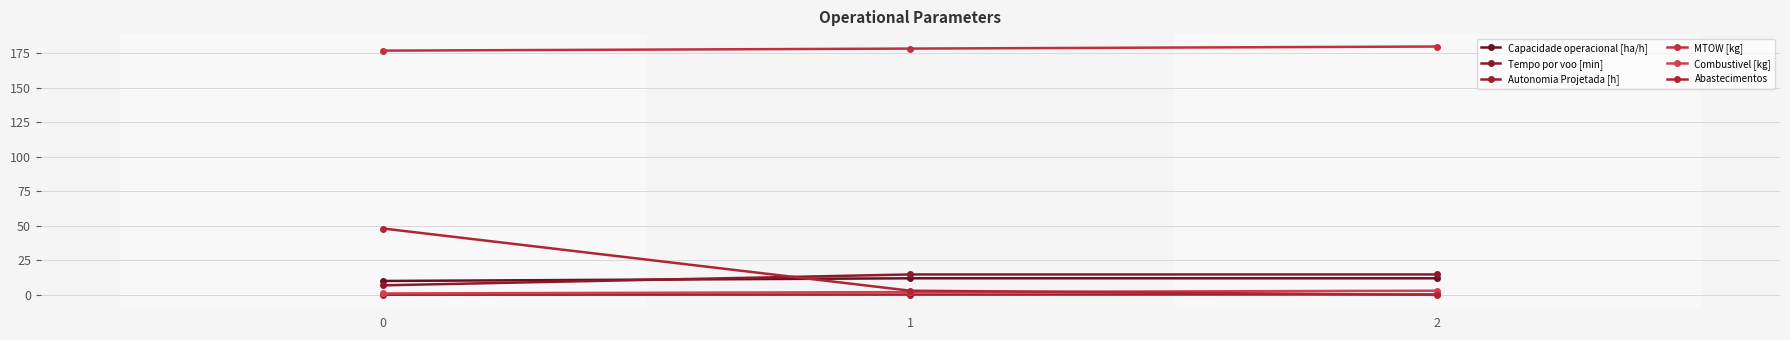

Reading left to right, what are all the values shown in this chart?

Capacidade operacional [ha/h]: 0=10.1	1=12.0	2=12.0
Tempo por voo [min]: 0=6.9	1=14.8	2=14.8
Autonomia Projetada [h]: 0=0.1	1=0.2	2=0.3
MTOW [kg]: 0=176.7	1=178.2	2=179.7
Combustivel [kg]: 0=1.0	1=2.0	2=3.0
Abastecimentos: 0=48.0	1=3.0	2=0.0